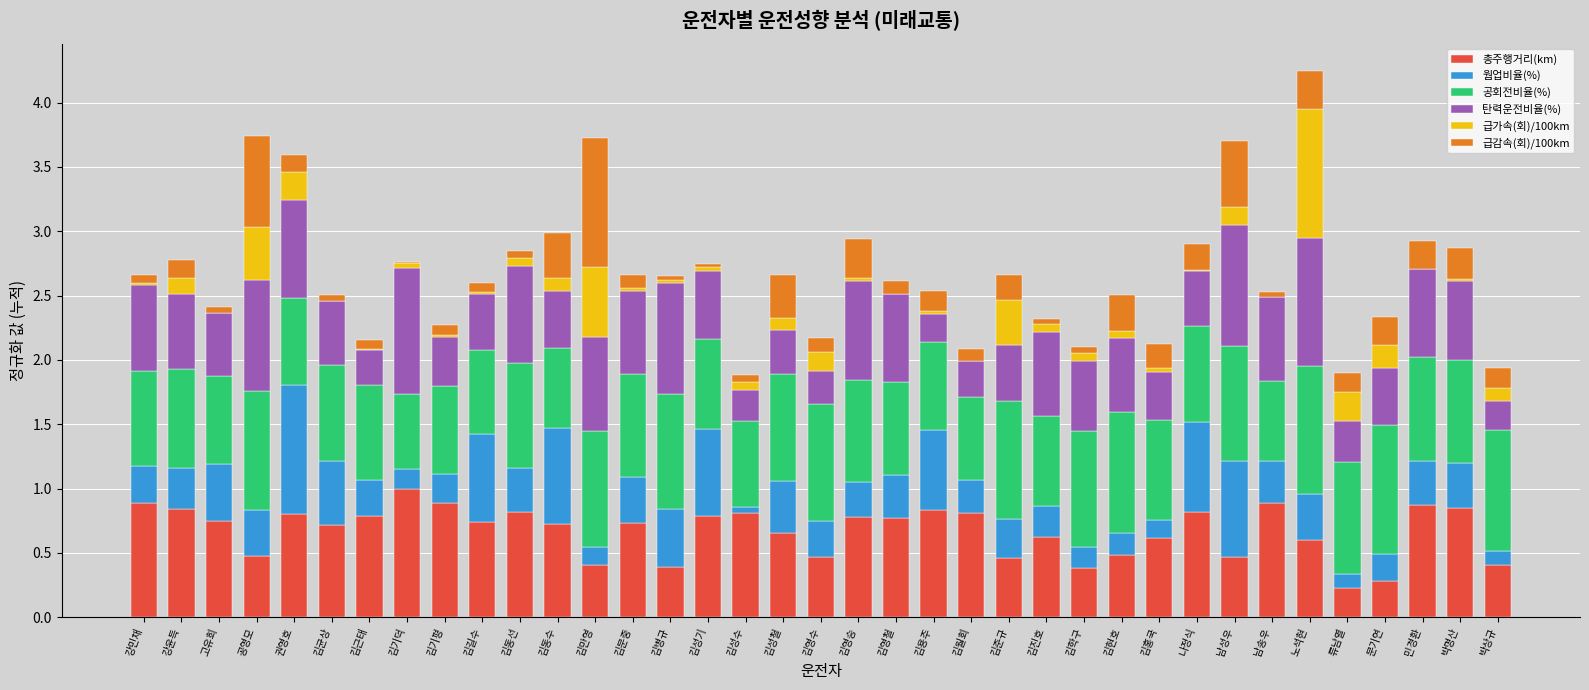

At which label does 총주행거리(km) reach its peak?

김기덕